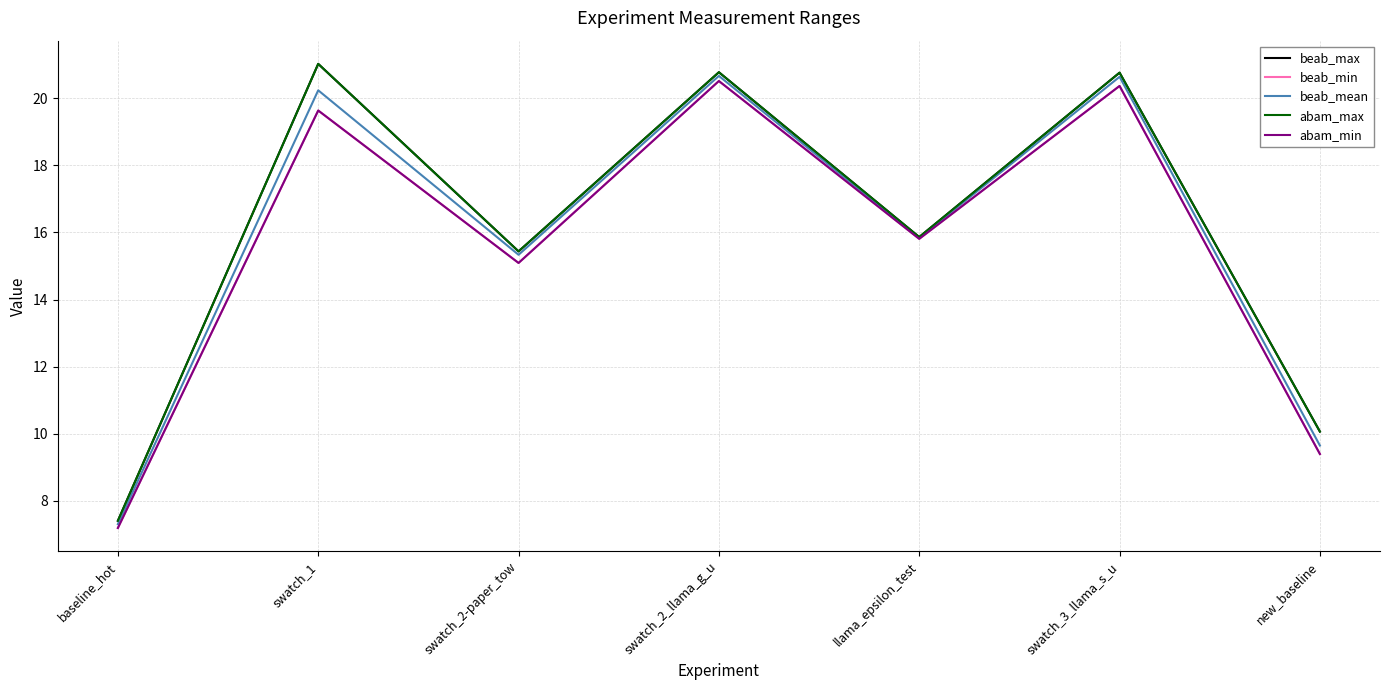

Rank the series at swatch_2-paper_tow from lowest to highest value.

beab_min, abam_min, beab_mean, beab_max, abam_max